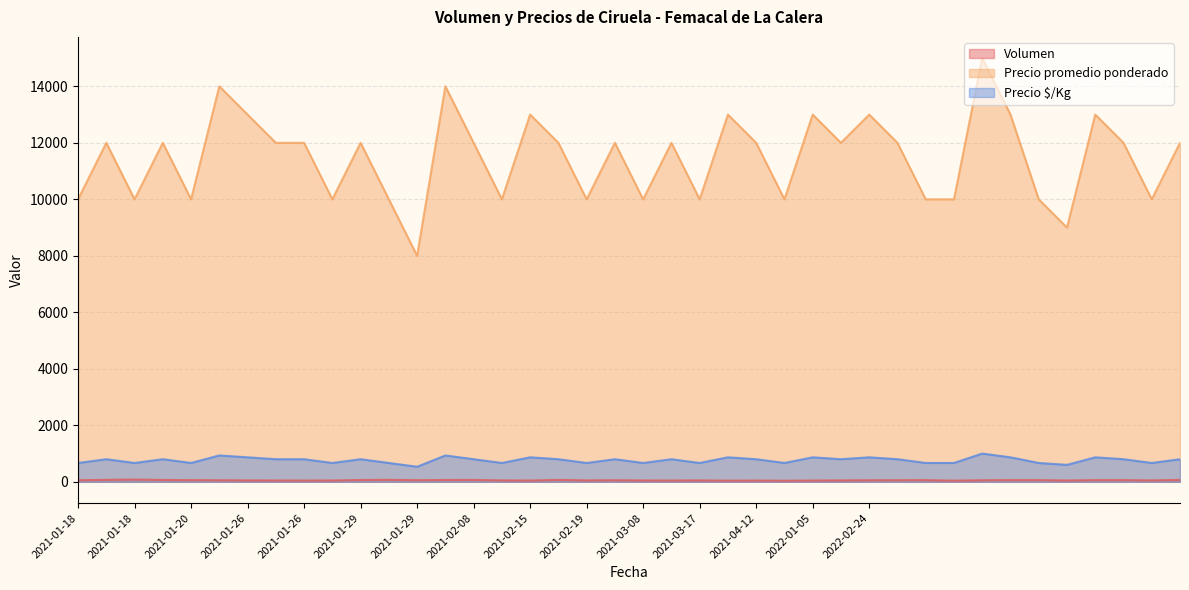

The Precio promedio ponderado series shows 10000 at 2021-01-29. True or false?

True